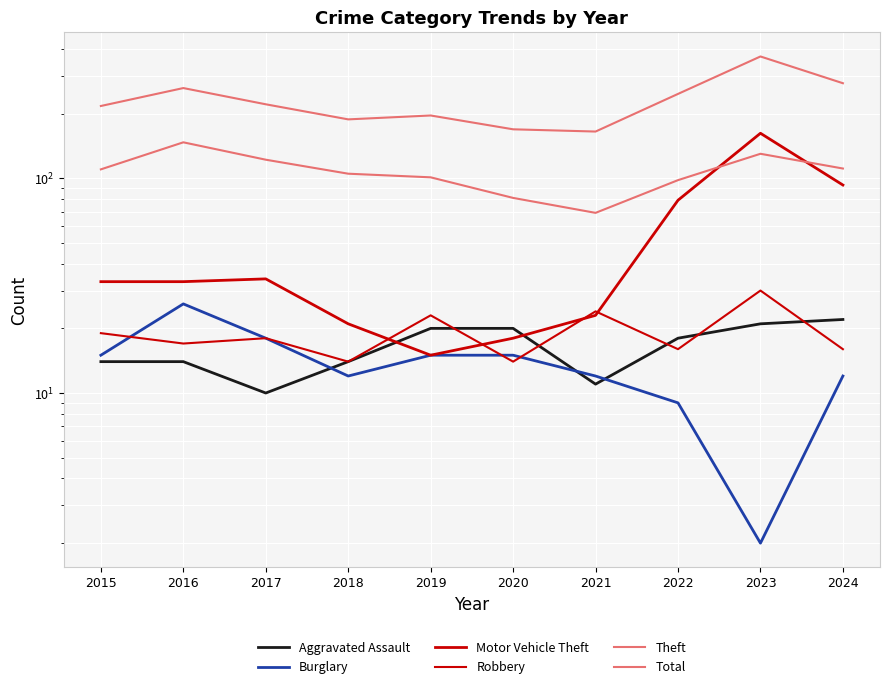

What is the difference between the maximum and second lowest values in the Motor Vehicle Theft series?

144